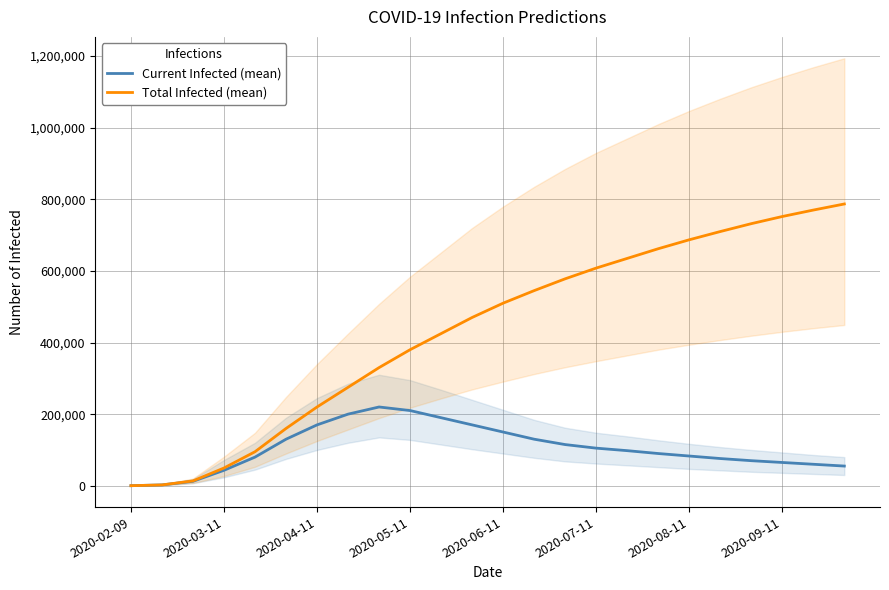

At which label does Total Infected (mean) first exceed 510000?

13